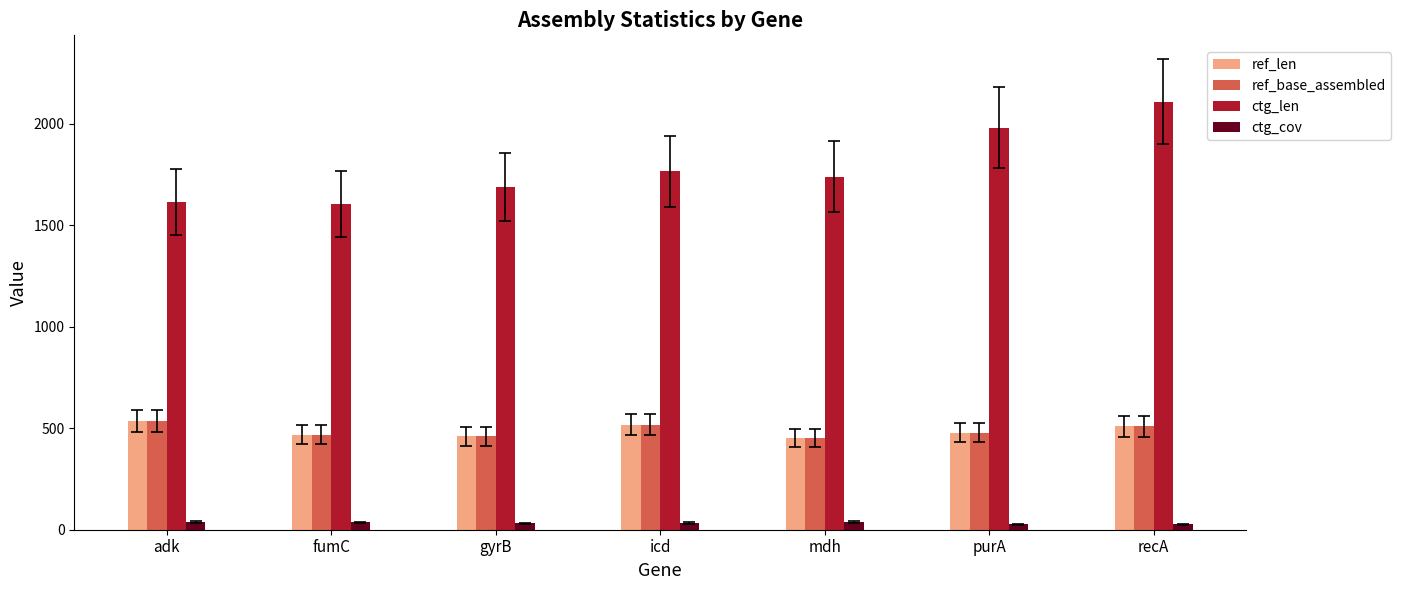

What is the value of the ref_base_assembled bar at the 7th from the left?

510.0